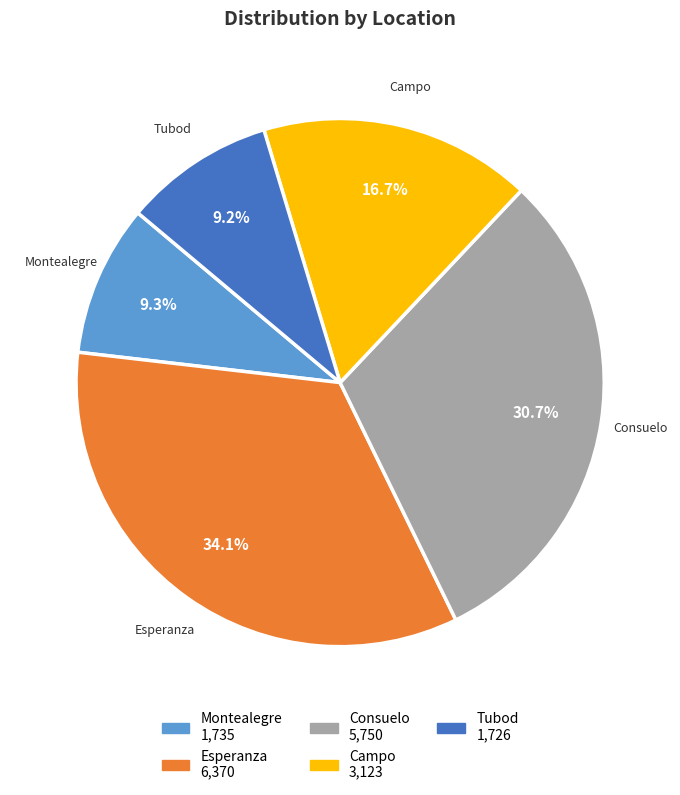

Is Tubod the majority of the pie?

No